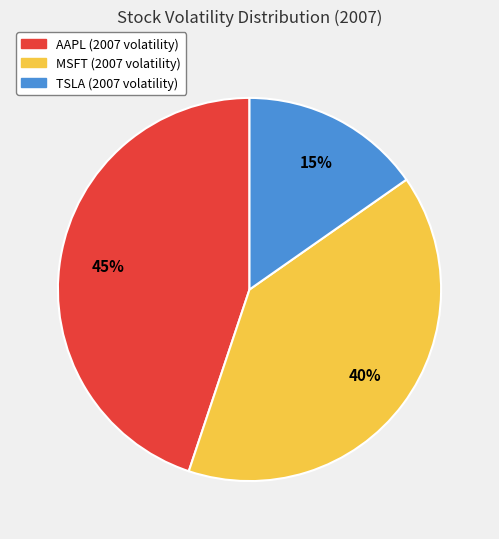

To the nearest percent, what is the combined percentage of TSLA and AAPL?

60%